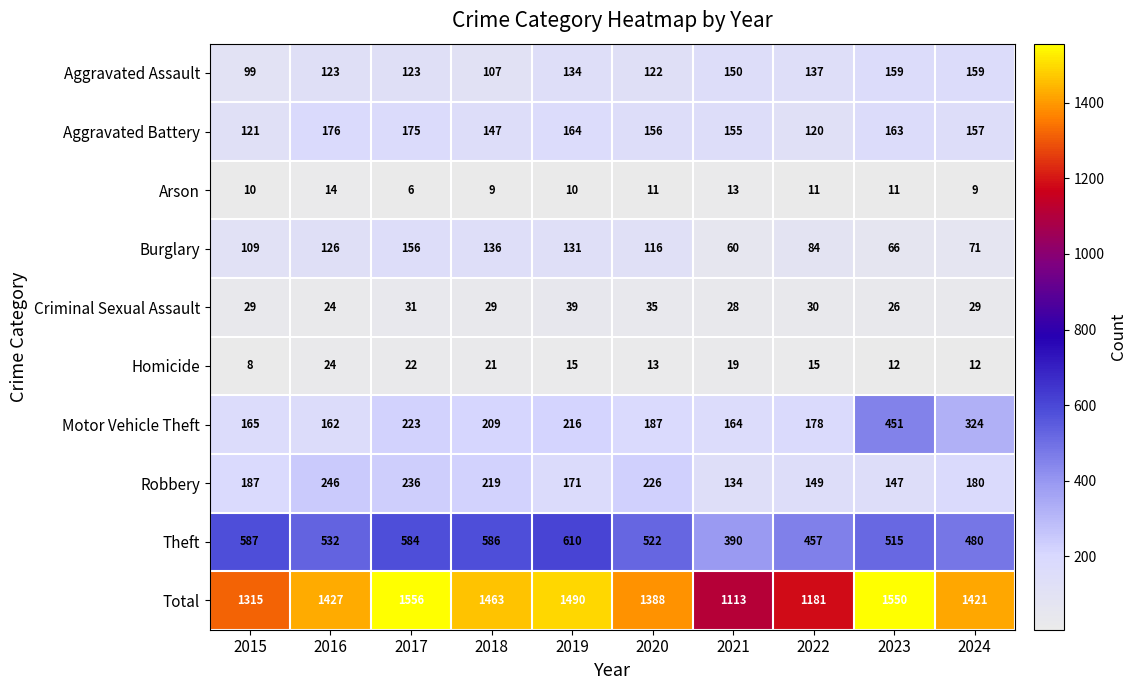

Is it true that Homicide equals 8 at 2015?

True